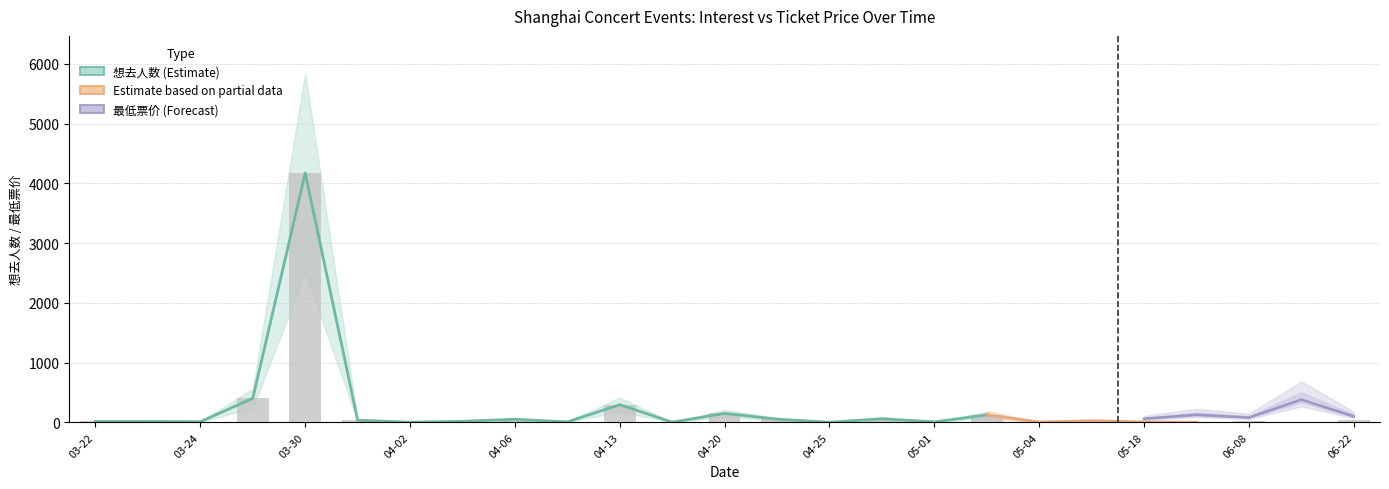

True or false: the data shows 10 at 03-24.

True